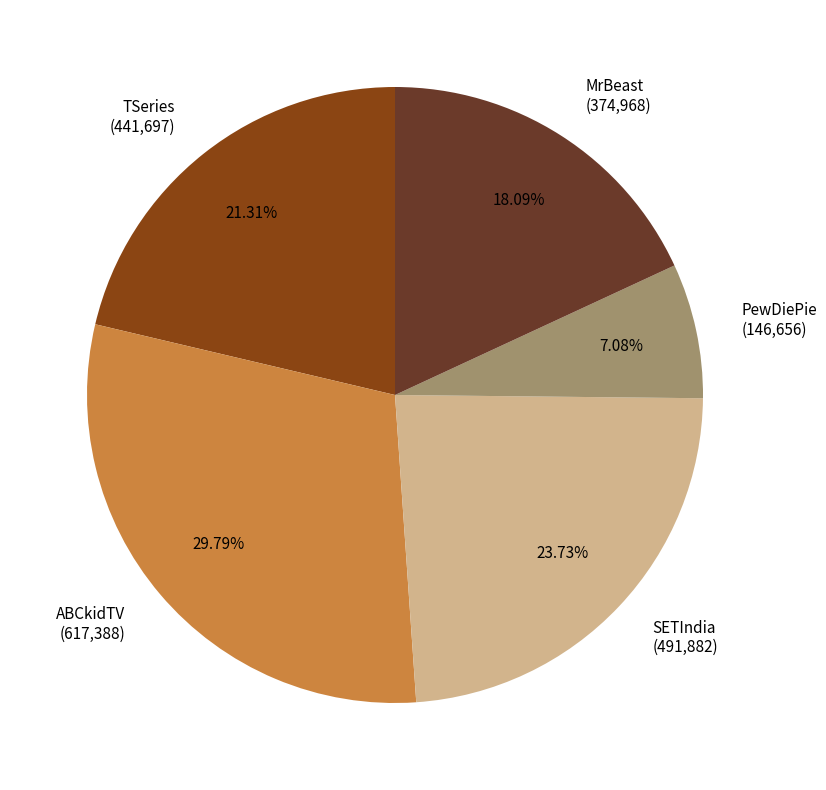

Rank the categories by value from highest to lowest.

ABCkidTV, SETIndia, TSeries, MrBeast, PewDiePie